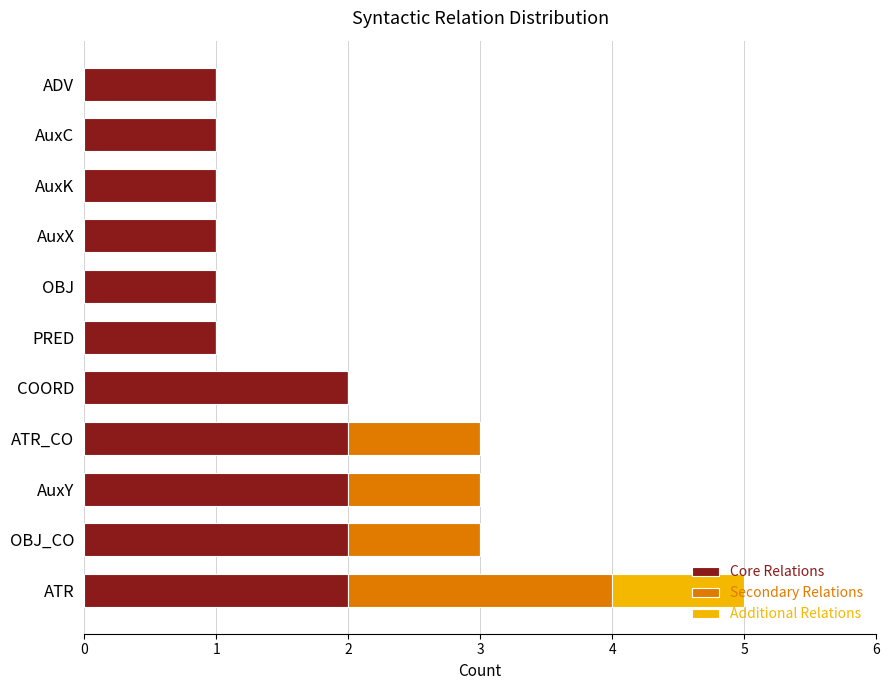

The value of Core Relations at OBJ is 0. True or false?

False